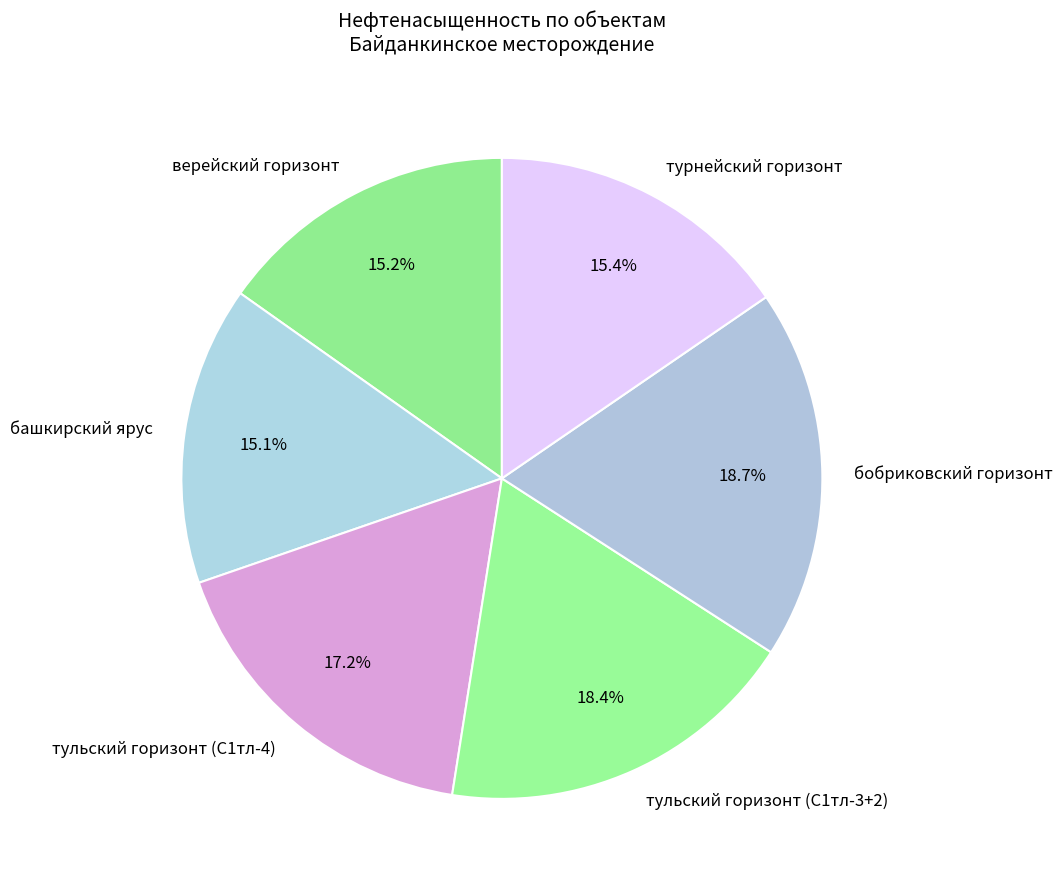

Is it true that бобриковский горизонт is 19% of the pie?

True